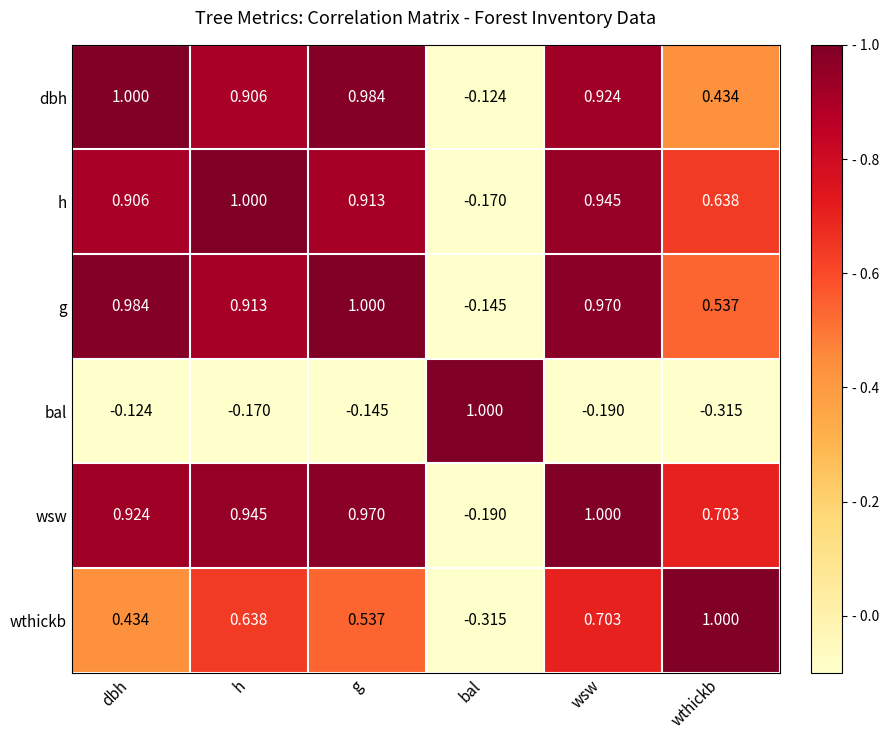

List the labels in order of bal value, largest first.

bal, dbh, g, h, wsw, wthickb